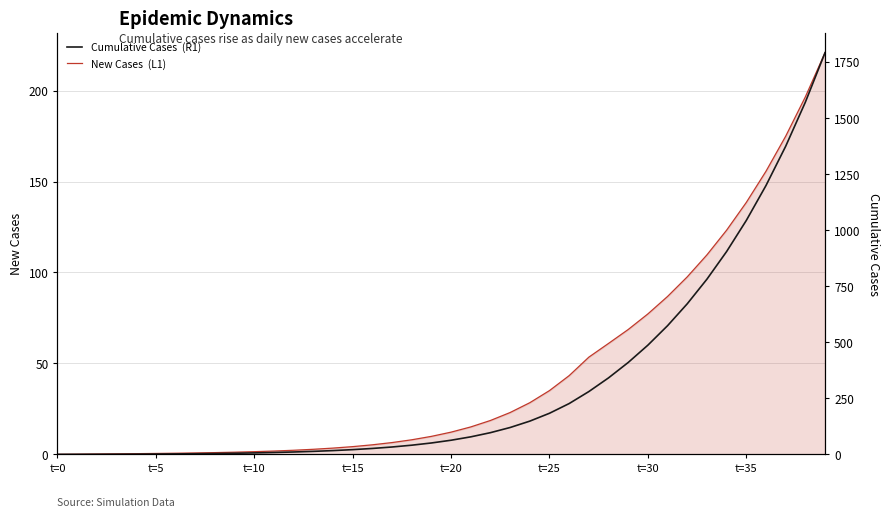

Which series has the widest spread of values?

Cumulative Cases  (R1)